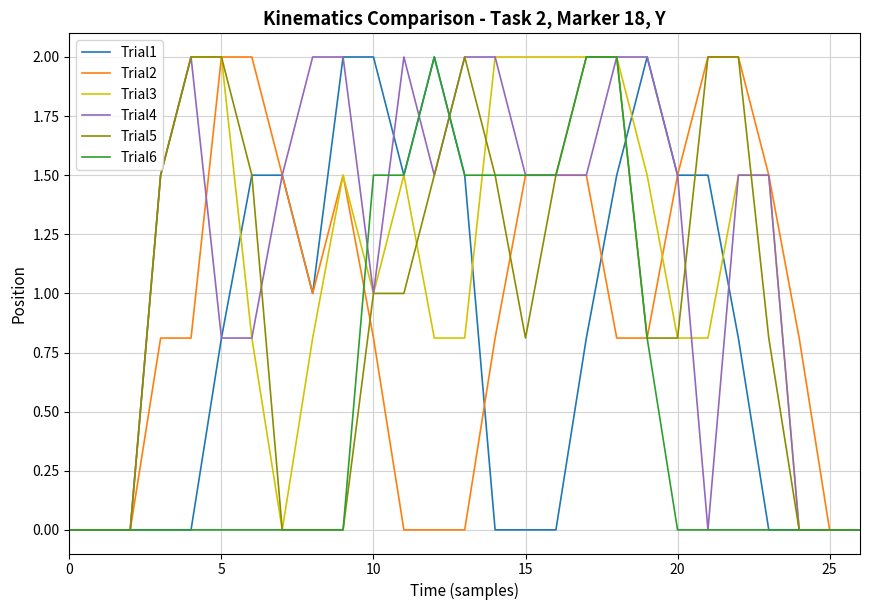

What is the maximum value for Trial4?

2.0